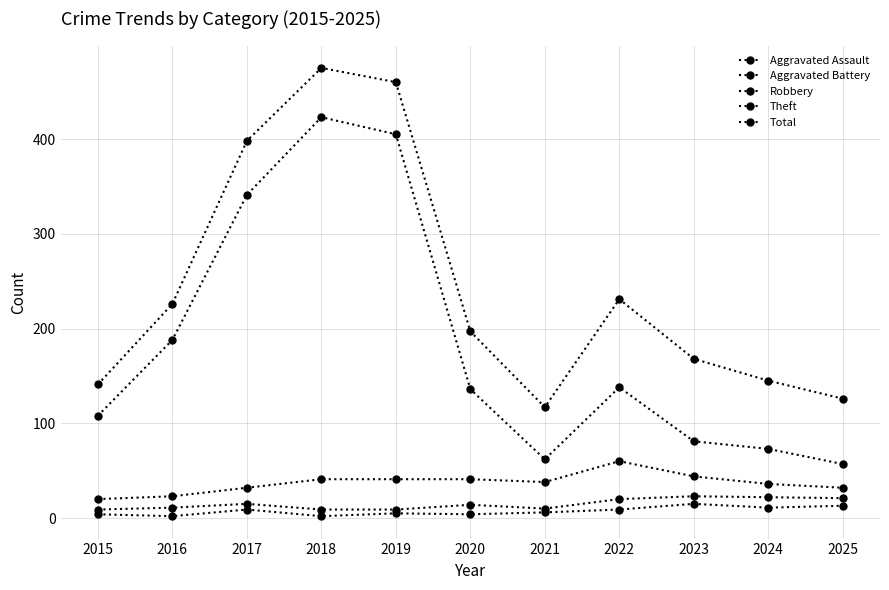

True or false: Robbery and Total cross at least once.

False